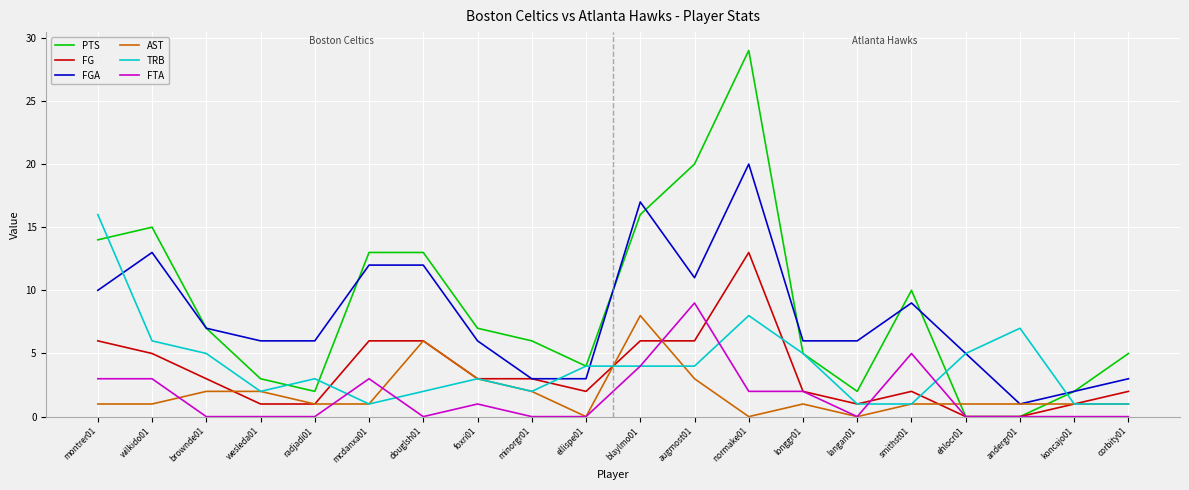

Is it true that FTA equals 5 at koncajo01?

False